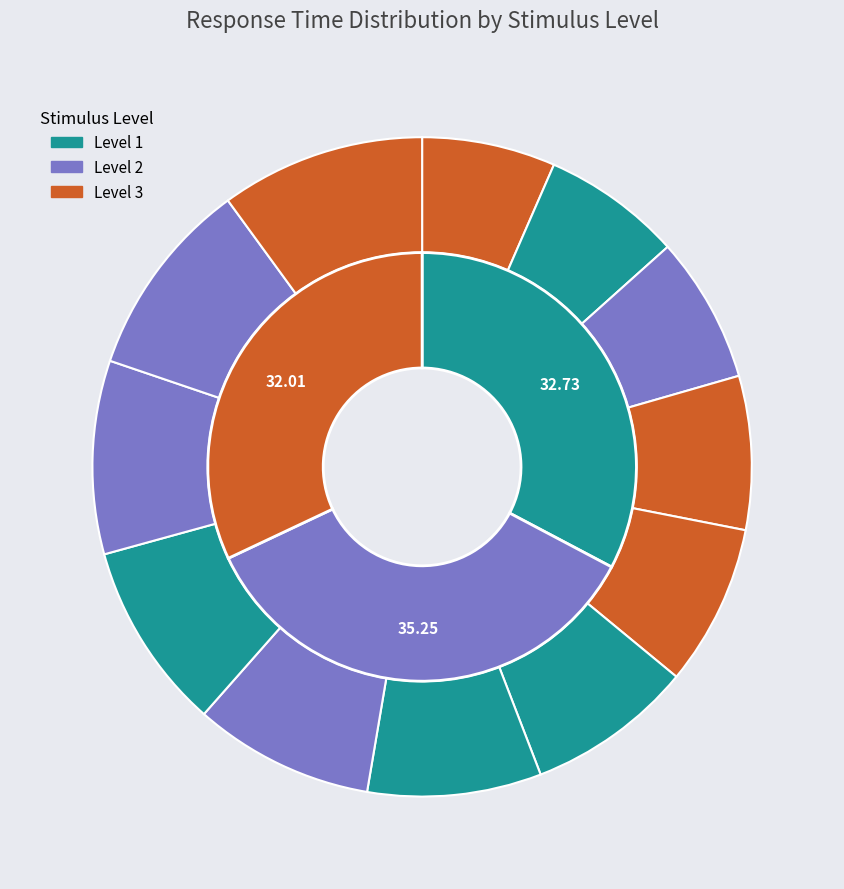

To the nearest percent, what portion does Trial 12 represent?

12%